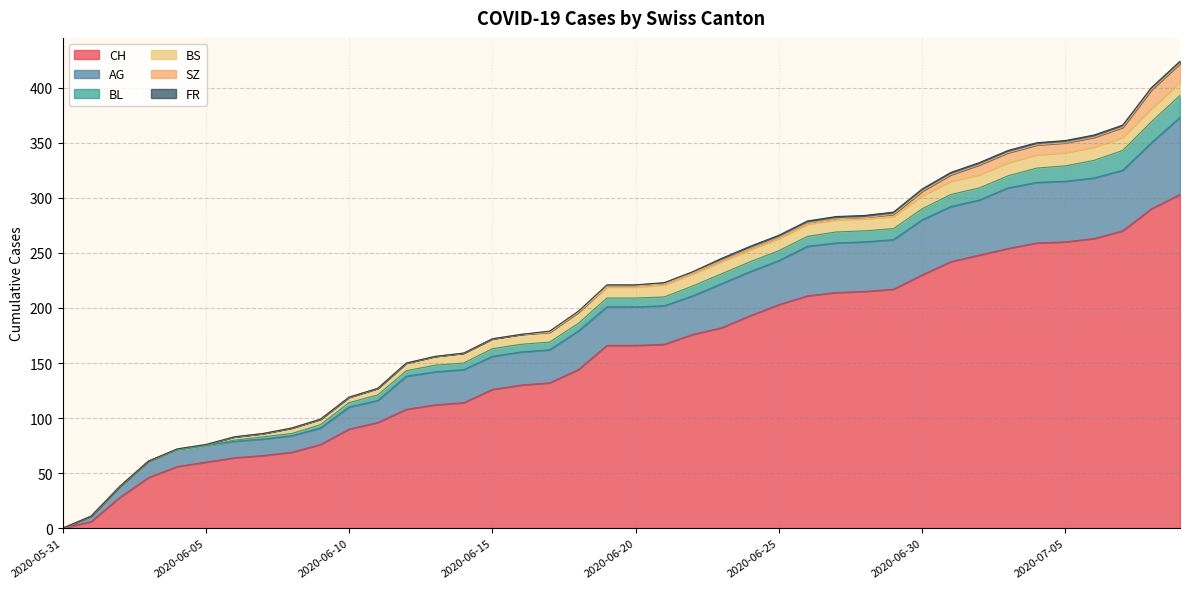

Does the chart have visible grid lines?

Yes